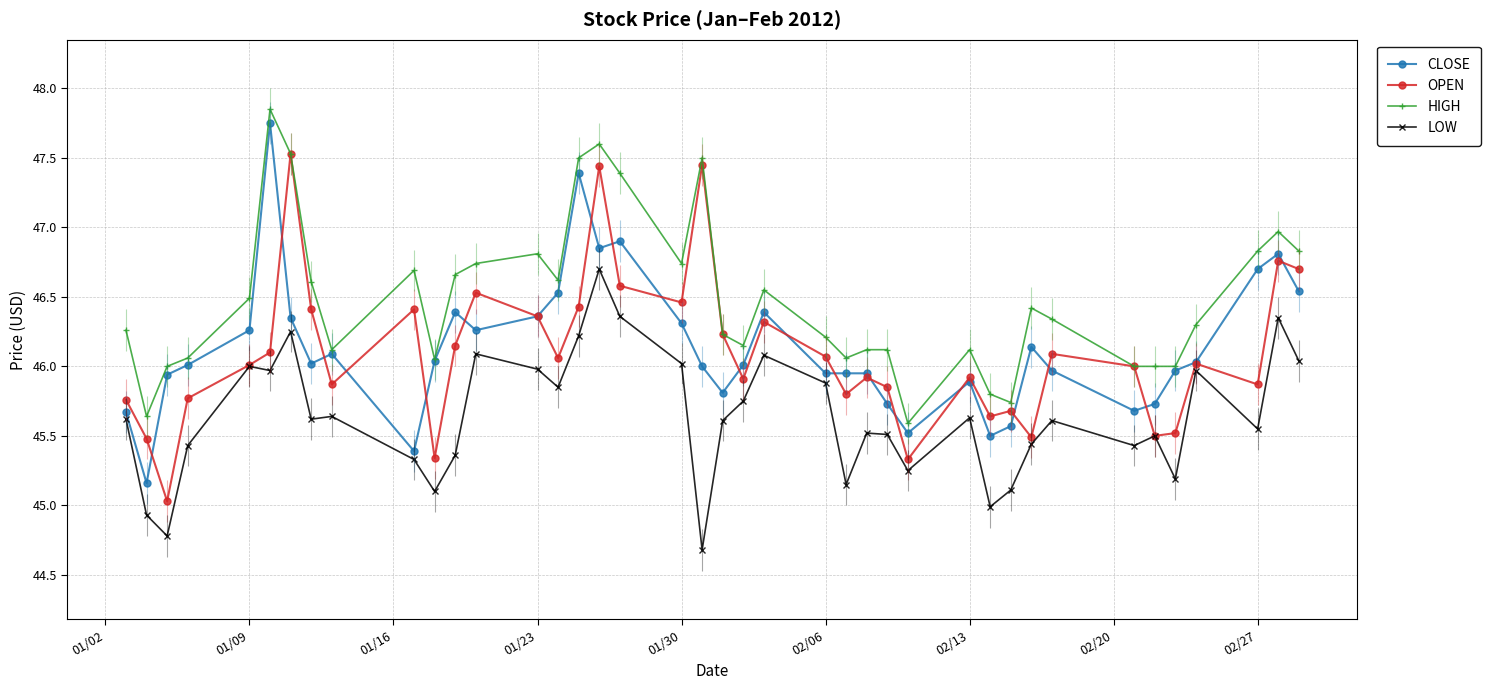

True or false: HIGH and LOW intersect in this chart.

False